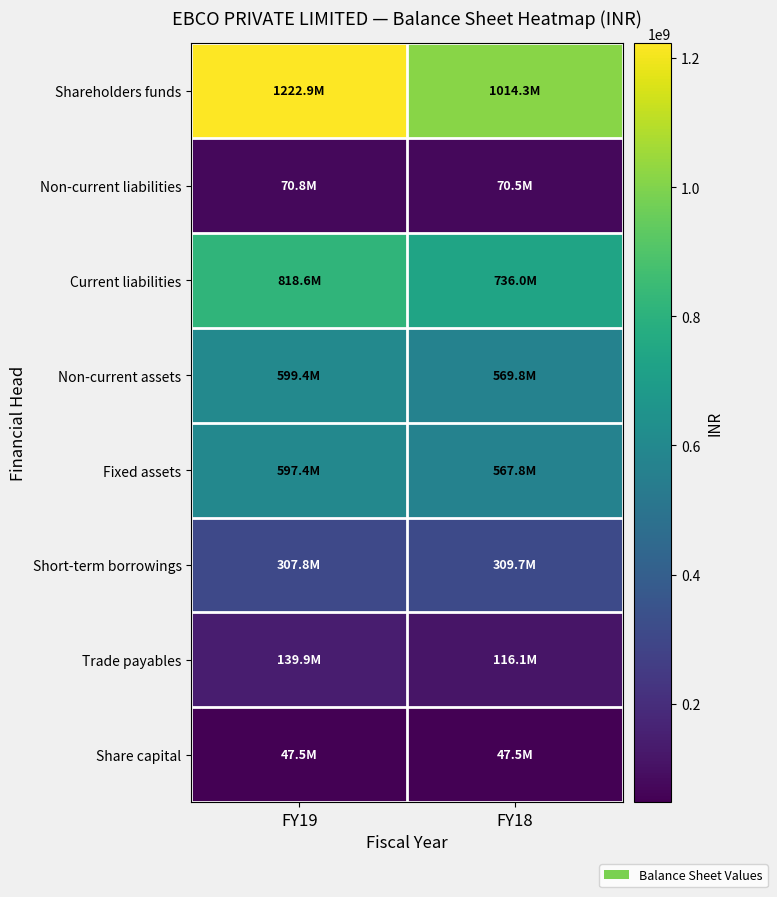

Between FY19 and FY18, which is larger?

FY19